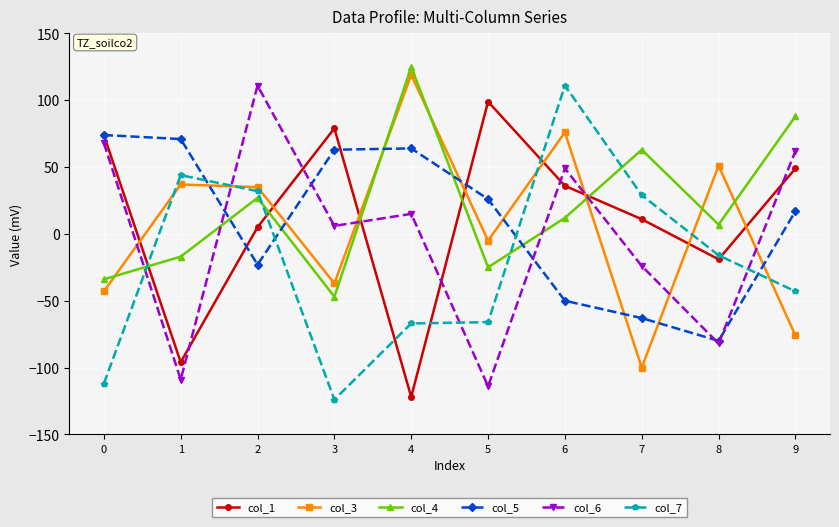

At 2, list the series in order from smallest to largest.

col_5, col_1, col_4, col_7, col_3, col_6